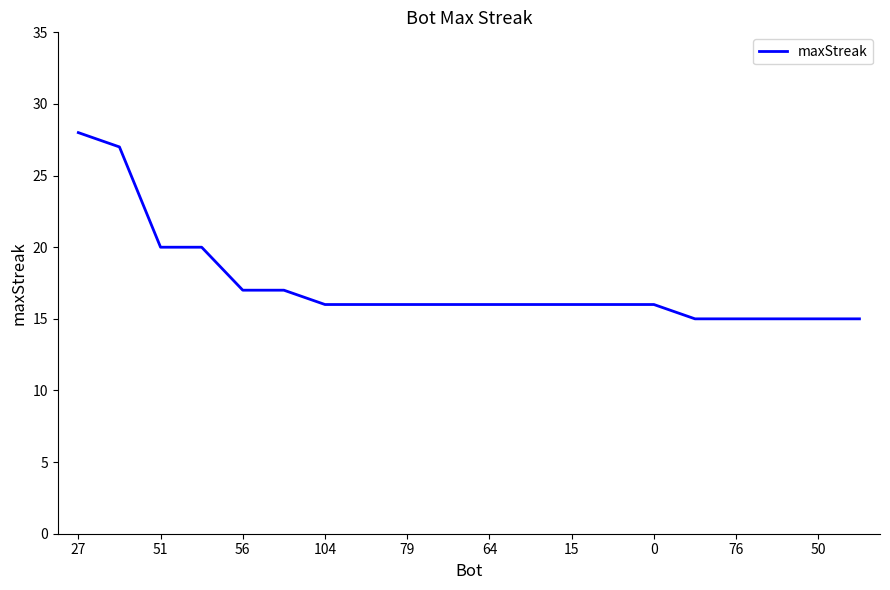

What is the smallest value displayed?

15